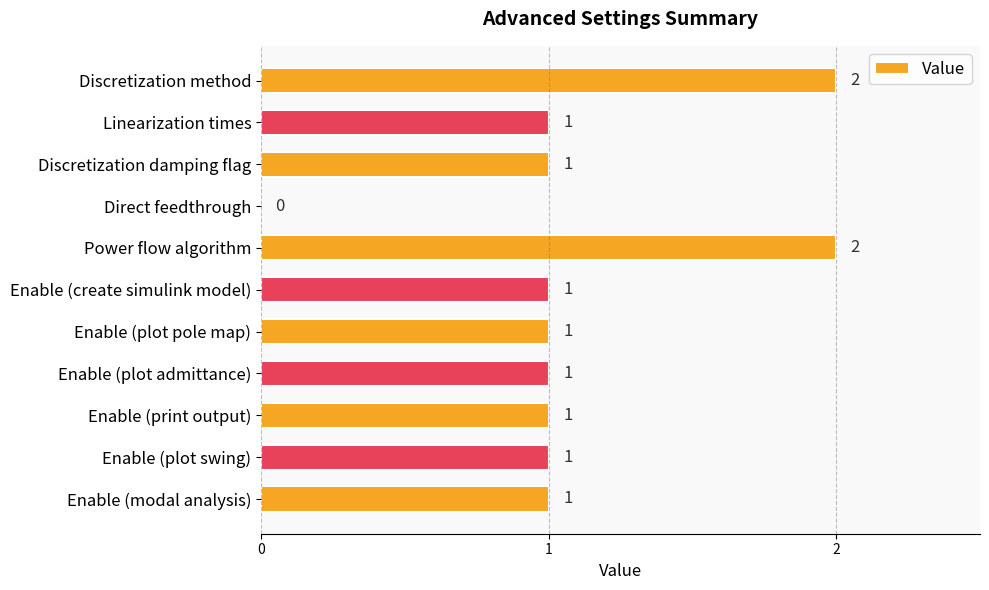

What is the sum of all values?

12